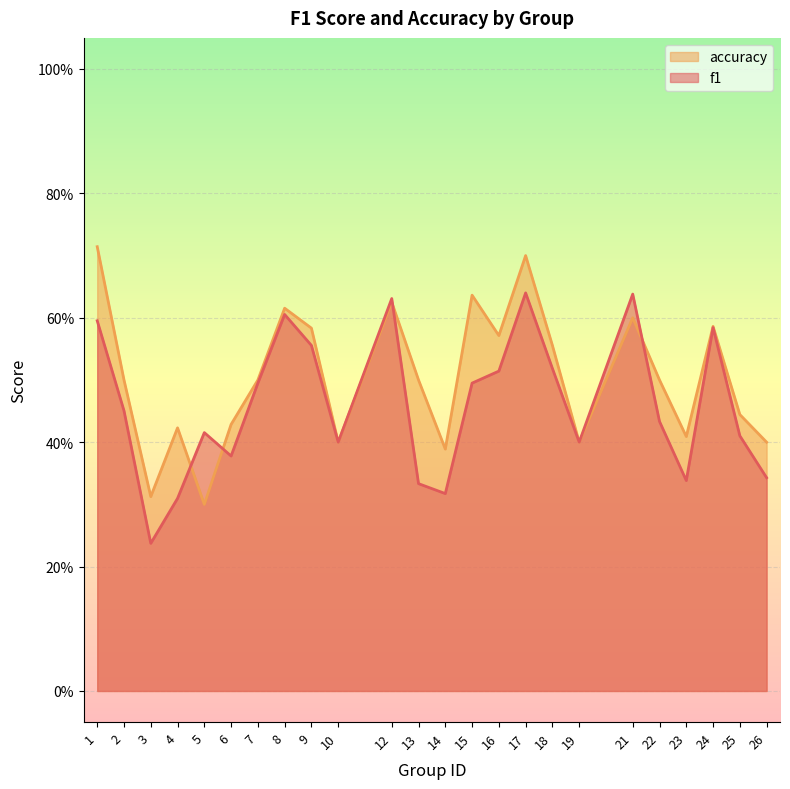

List the series in order of their overall mean, lowest first.

f1, accuracy